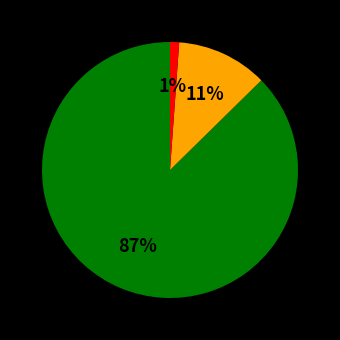

To the nearest percent, what is the average slice percentage?

33%